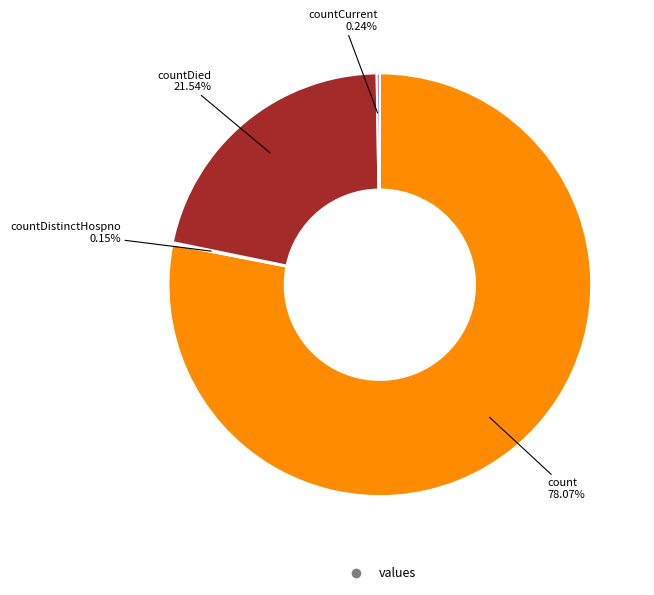

Is there any slice that represents more than half of the pie?

Yes